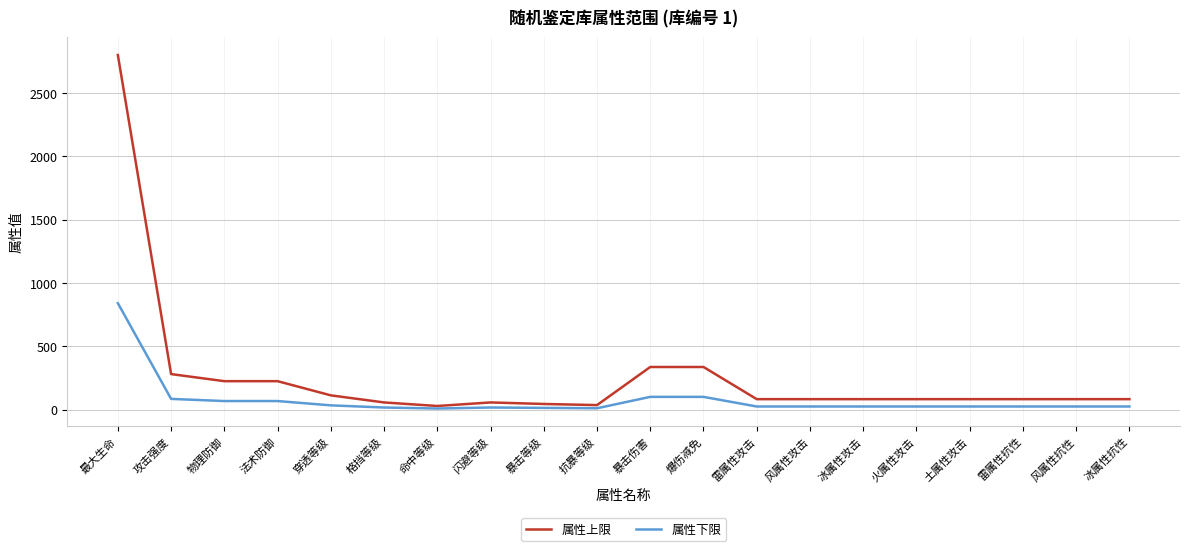

The value of 属性上限 at 物理防御 is 224. True or false?

True